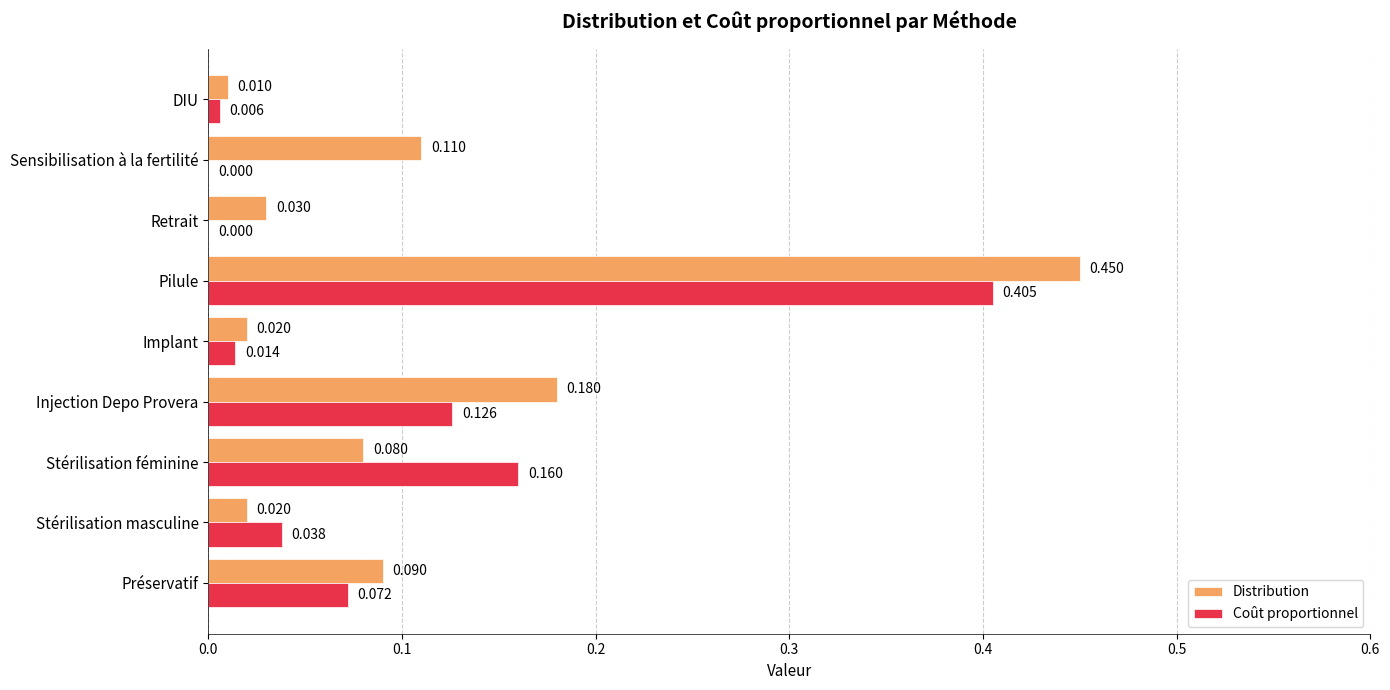

Which series has the largest total across all categories?

Distribution